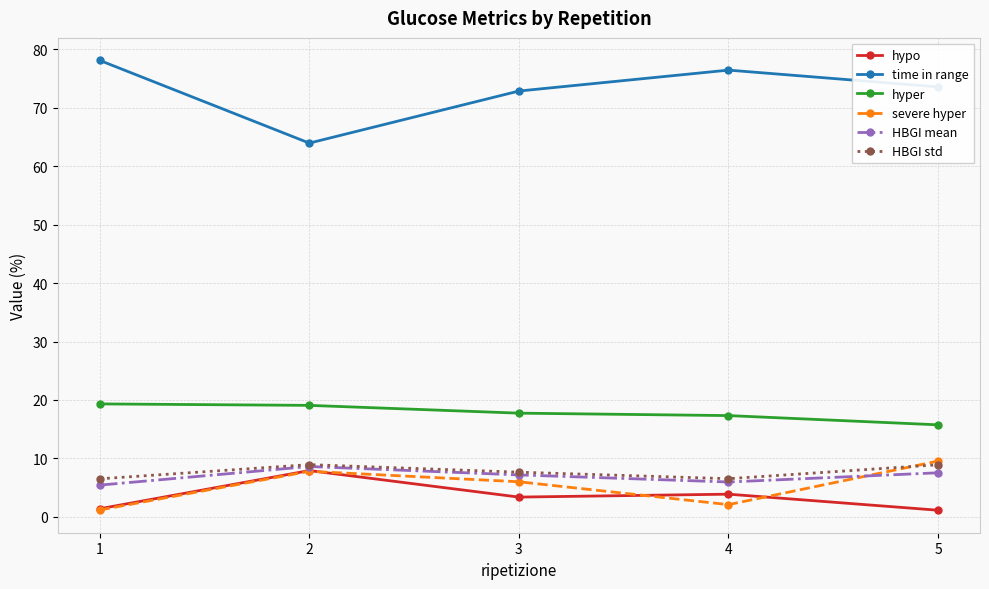

In severe hyper, how many points are higher than both neighbors (excluding endpoints)?

1